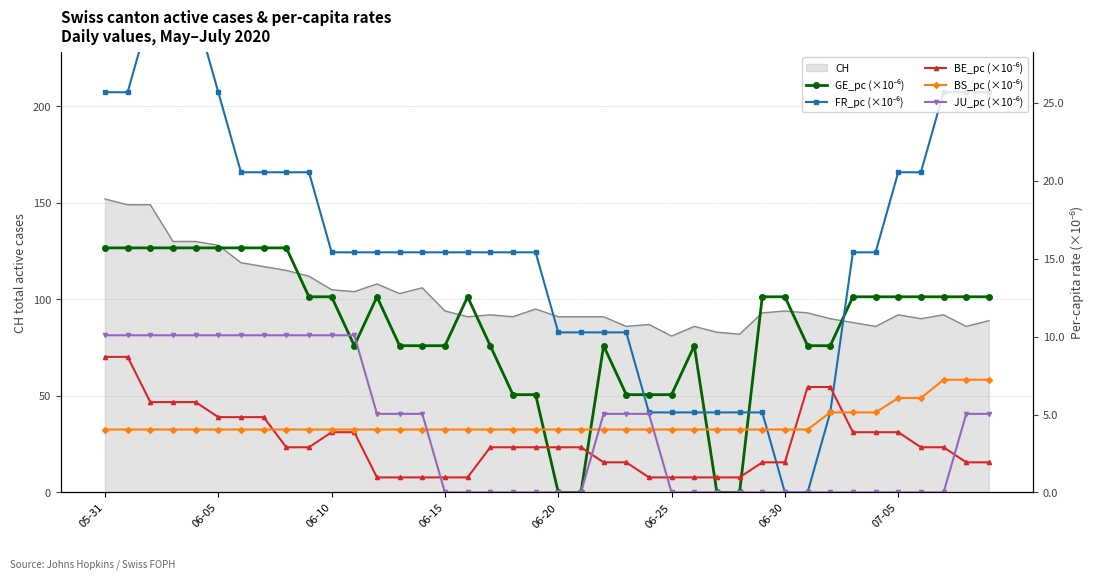

True or false: BS_pc (×10⁻⁶) and FR_pc (×10⁻⁶) intersect in this chart.

True